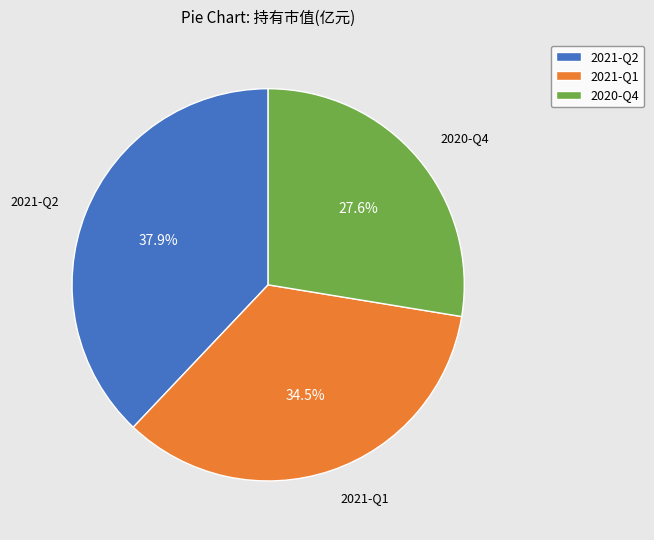

Is there any slice that represents more than half of the pie?

No